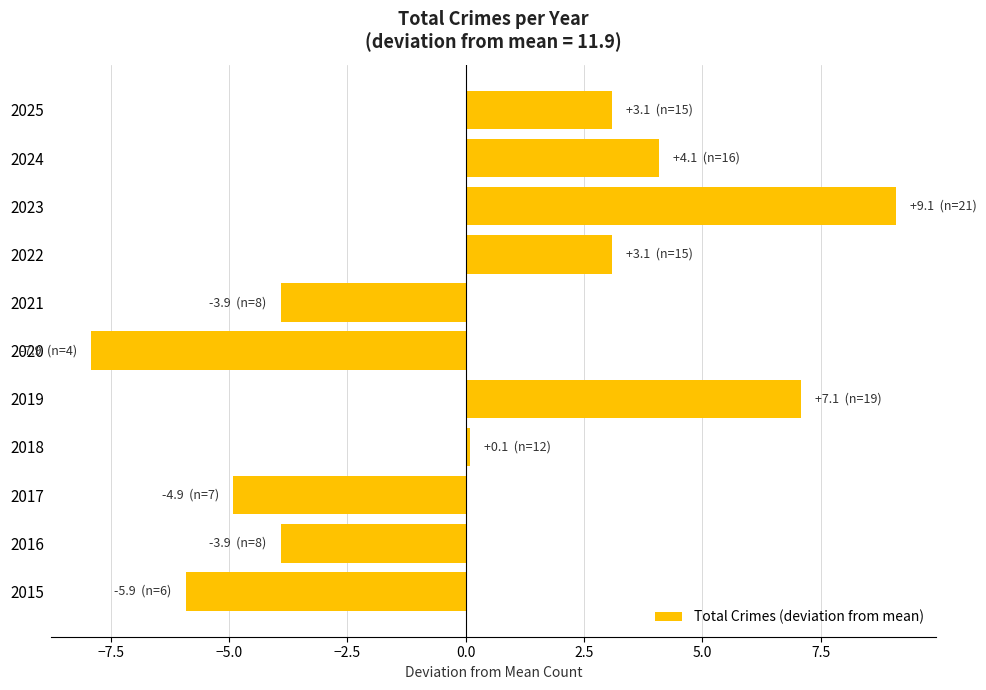

What is the approximate value at 2025?

3.1